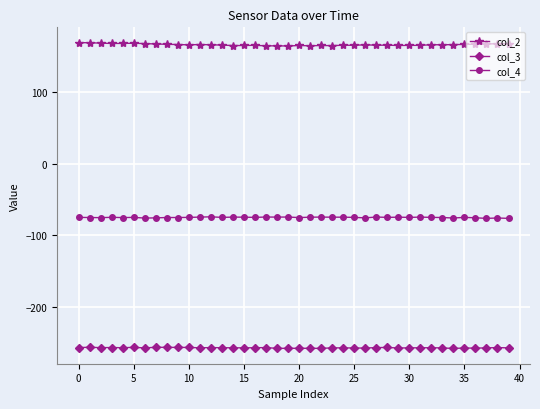

What is the sum of all col_4 values?

-3003.4